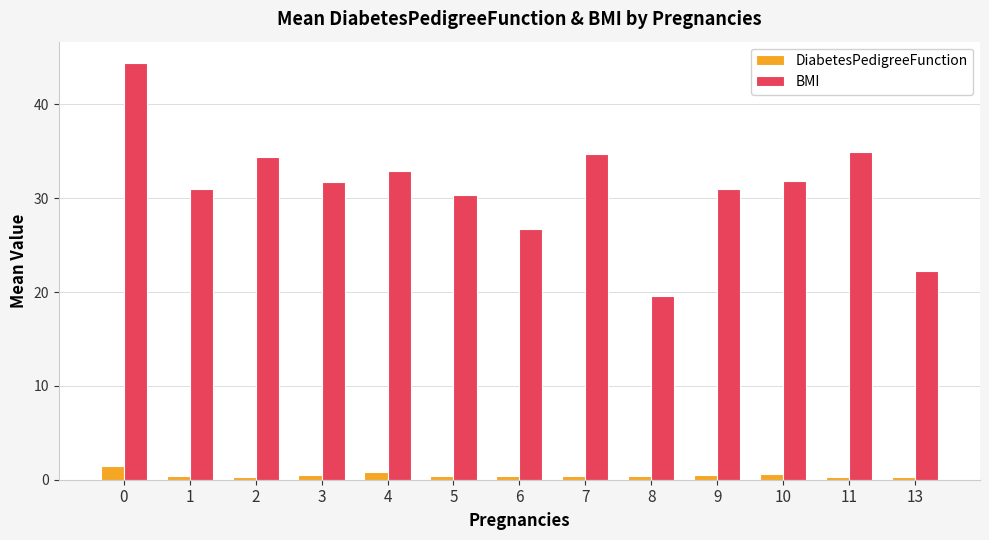

How many bars are there in each group?

2